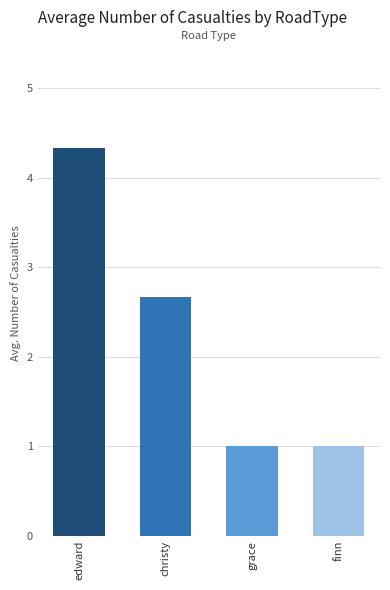

What is the change in value from christy to finn?

-1.7